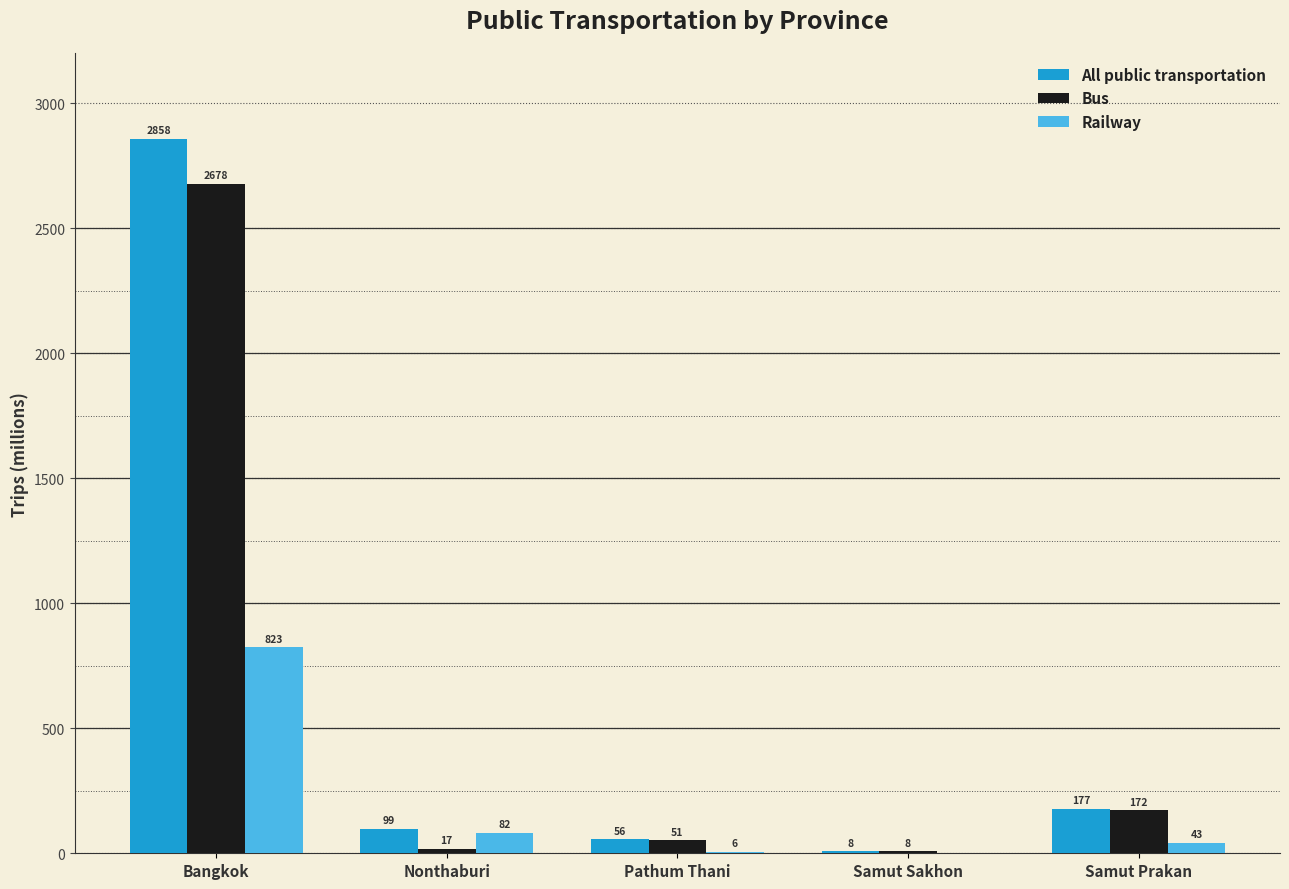

Which series changed the most between Samut Sakhon and Samut Prakan?

All public transportation